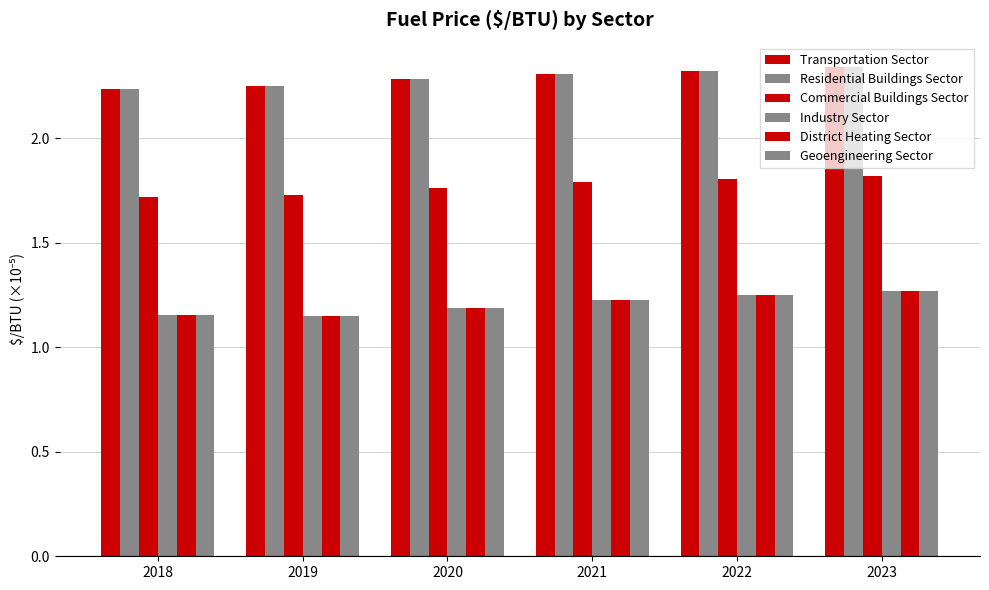

How many distinct data groups are displayed?

6